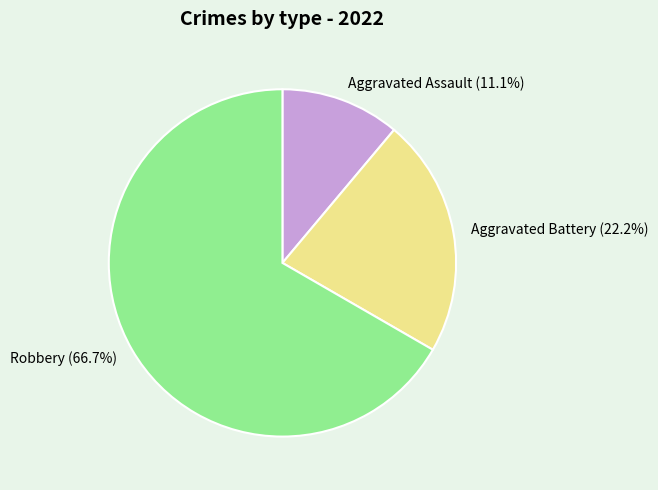

How many slices are in this pie chart?

3